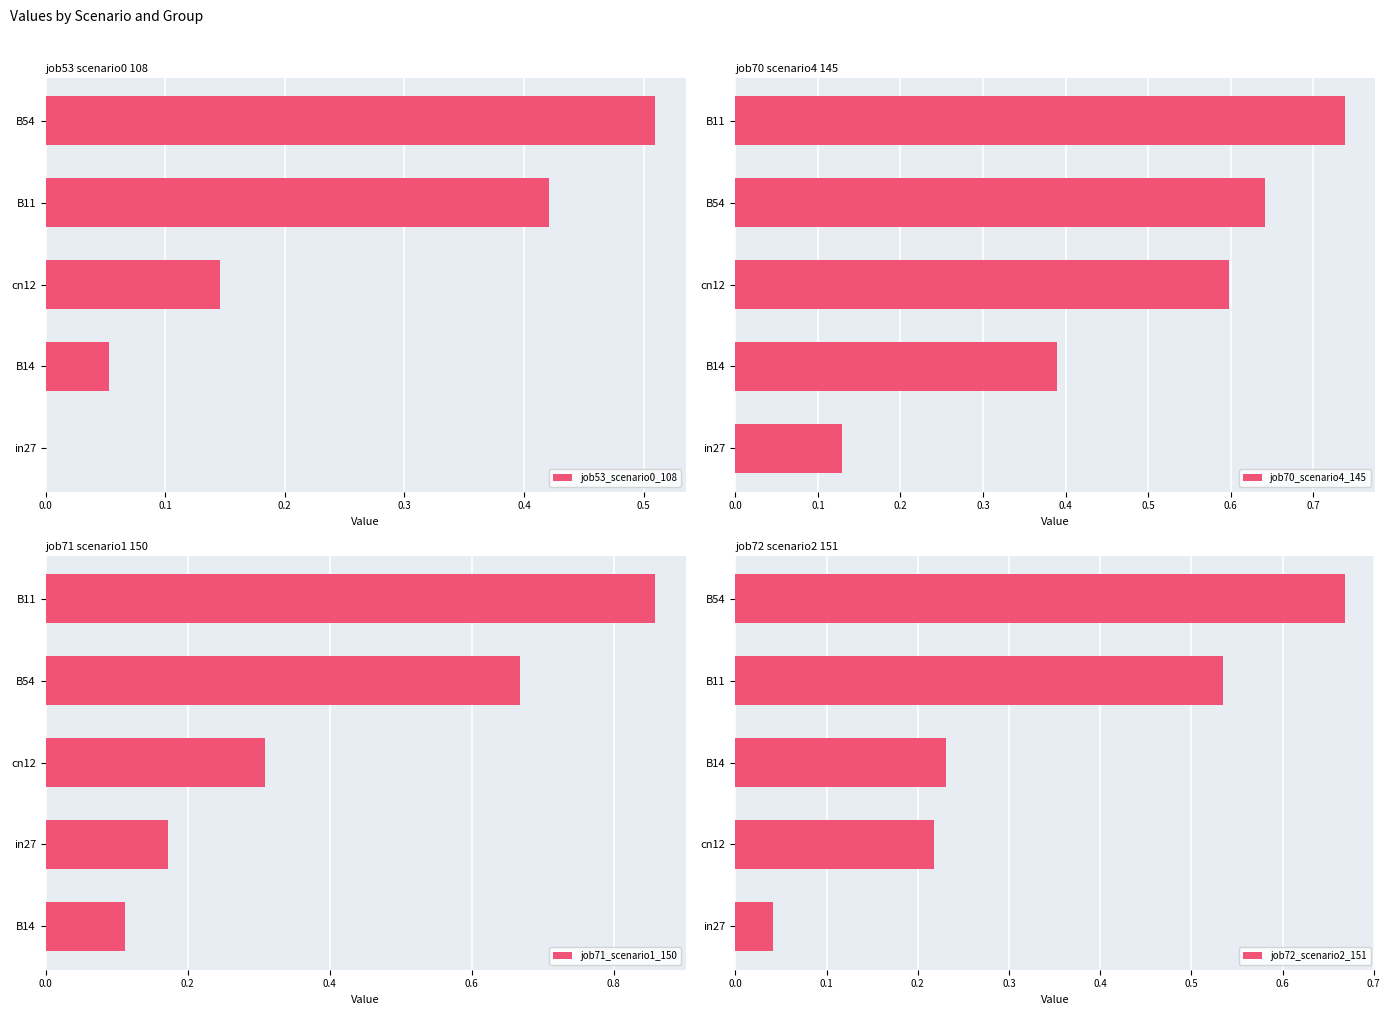

List the series in order of their peak value, highest first.

job71_scenario1_150, job70_scenario4_145, job72_scenario2_151, job53_scenario0_108